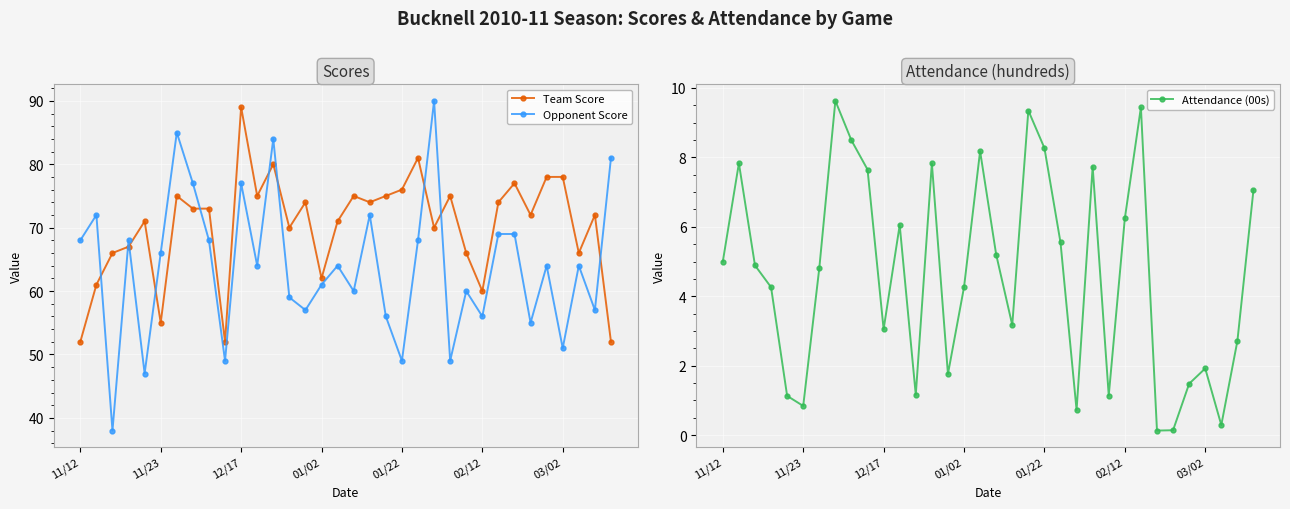

How many values in the Opponent Score series exceed 64?

15